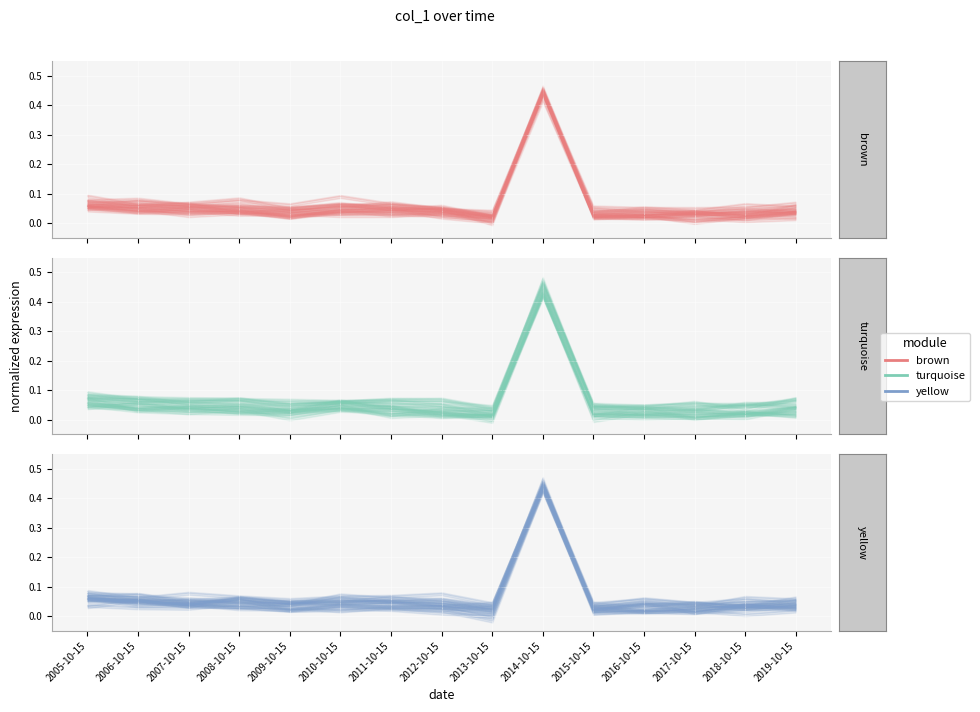

True or false: there are more than 2 points higher than both neighbors.

True